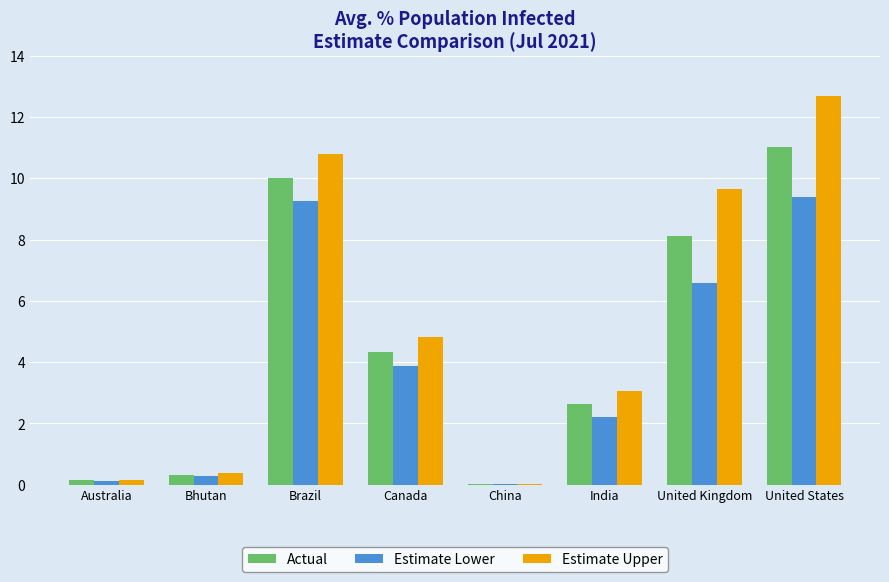

Which category has the highest value in the Actual series?

United States